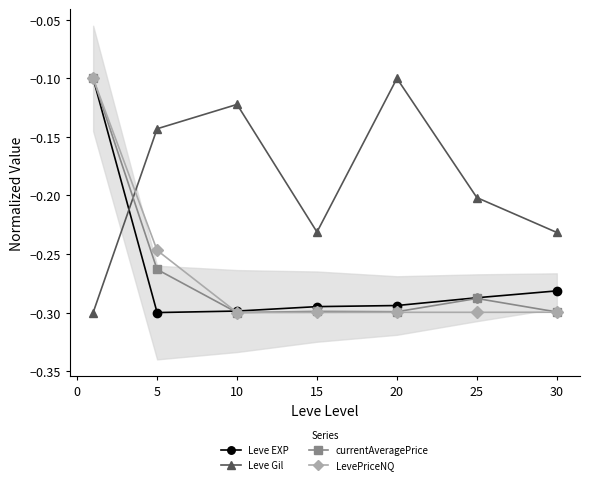

The currentAveragePrice series shows -0.3 at 10. True or false?

True